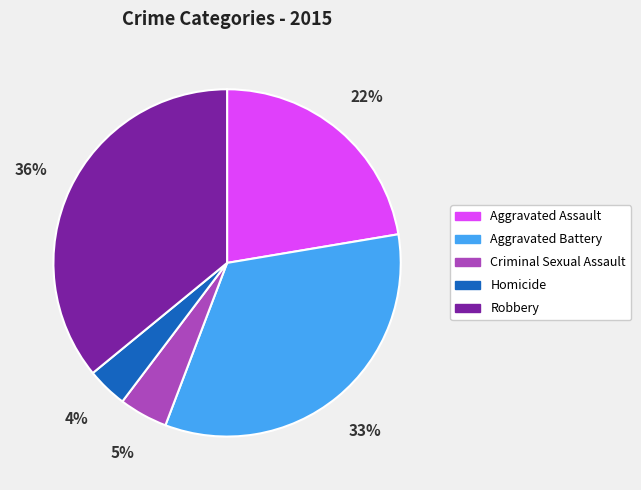

The Robbery slice represents 36% of the pie. True or false?

True